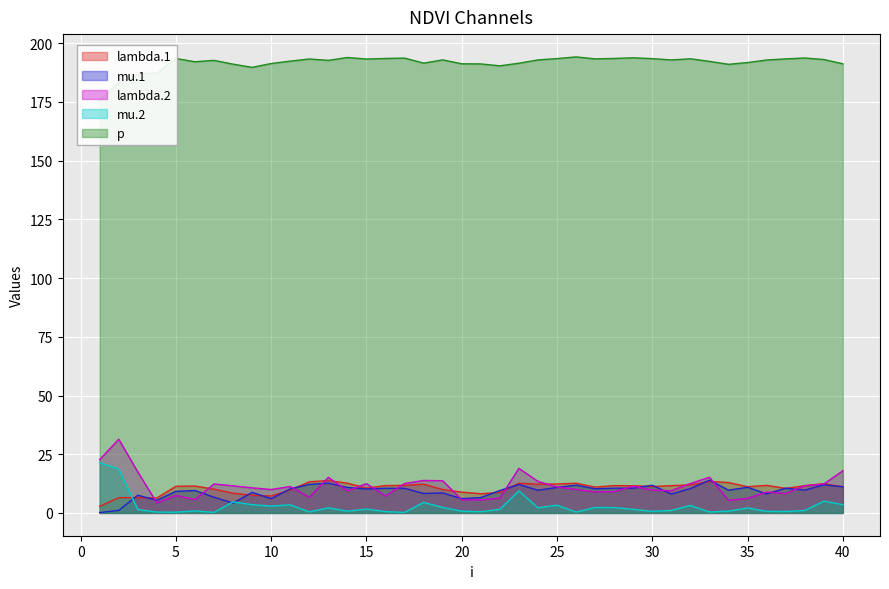

How many categories are shown in the chart?

40